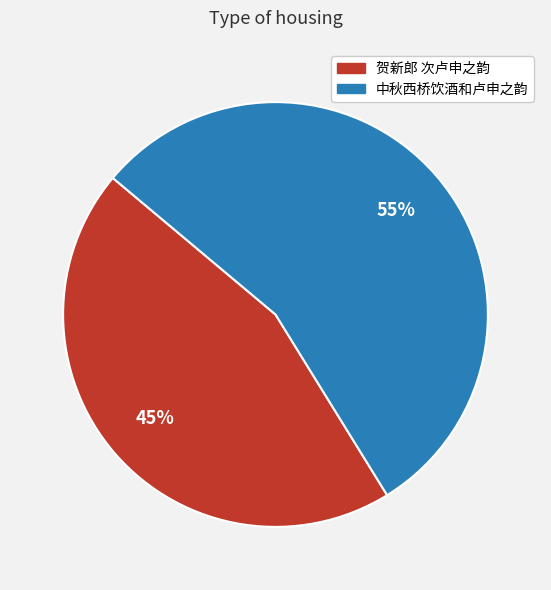

How many slices are in this pie chart?

2